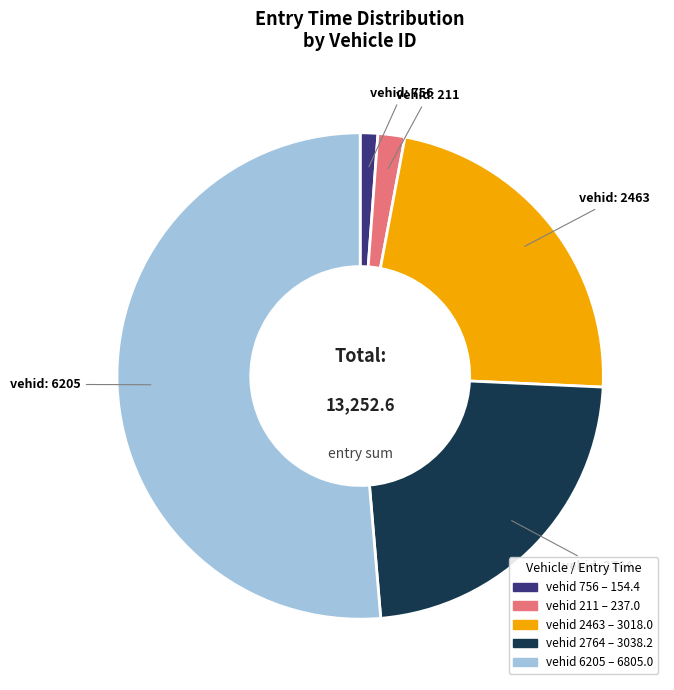

Does any single category account for the majority?

Yes